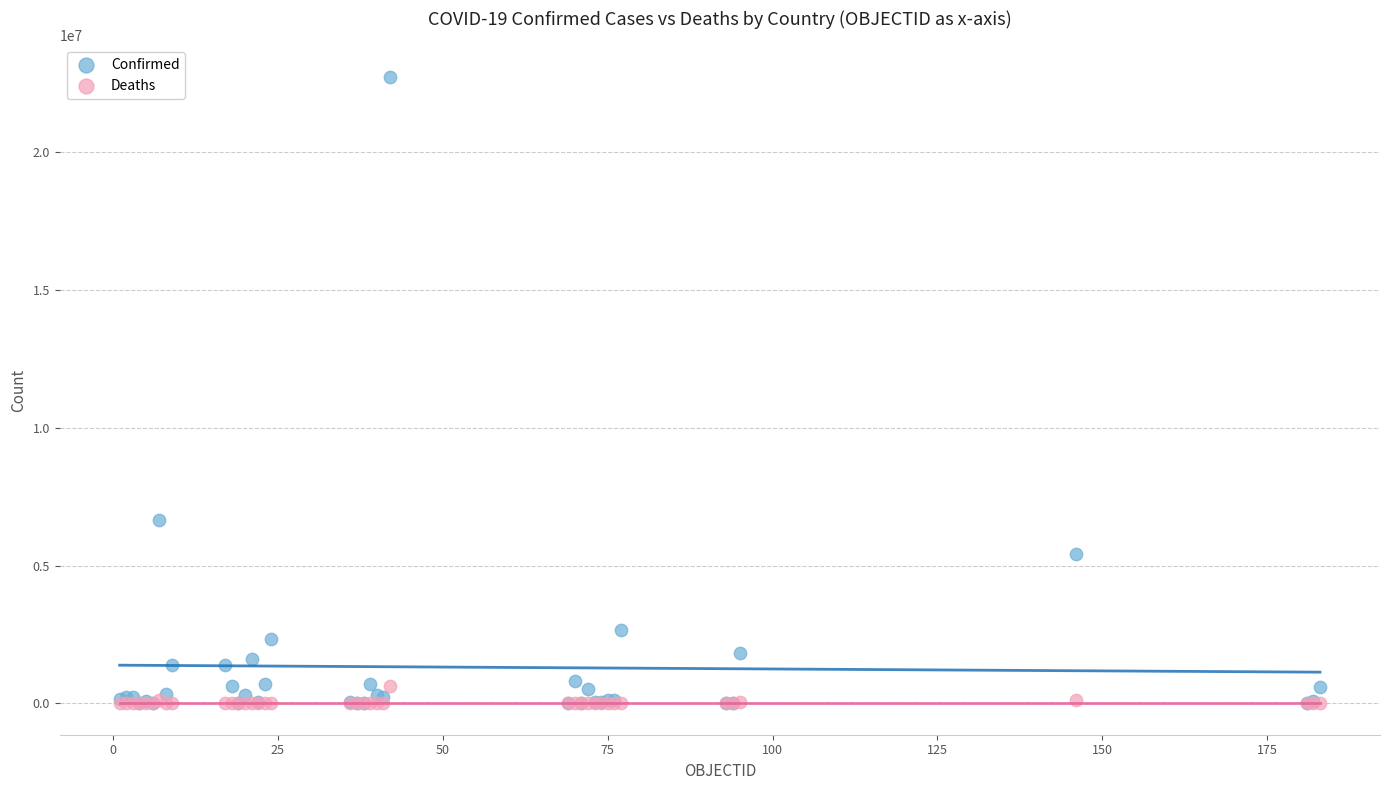

Across all series, what Y value is closest to 11362117?

6664717